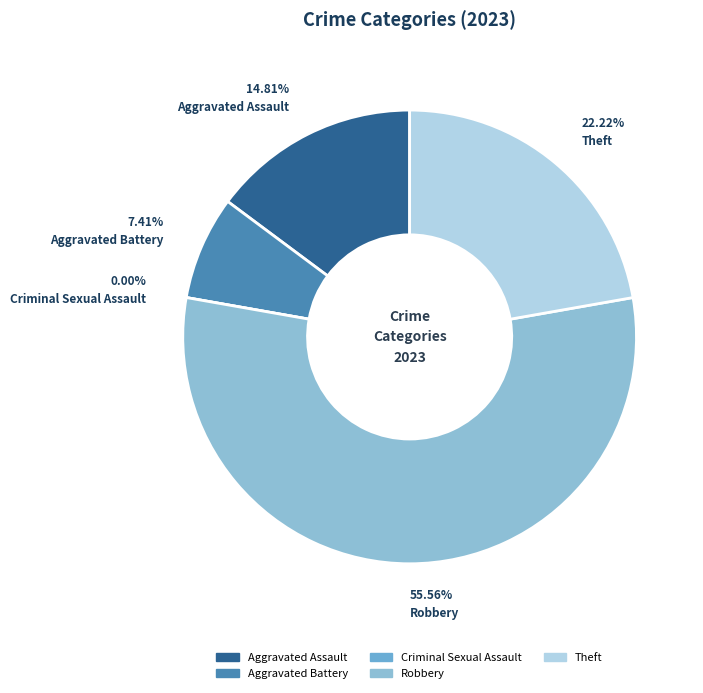

To the nearest percent, what portion does Aggravated Assault represent?

15%